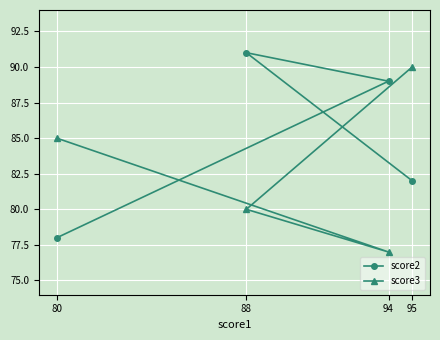

At which label does score3 reach its peak?

95